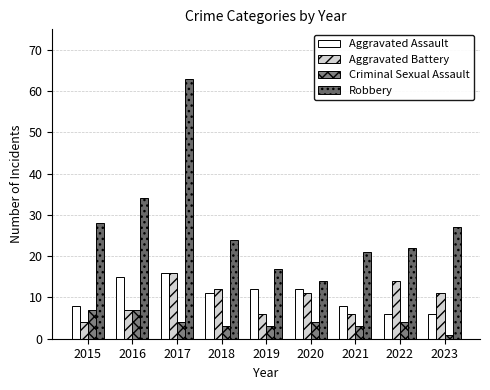

List the labels in order of Aggravated Battery value, largest first.

2017, 2022, 2018, 2020, 2023, 2016, 2019, 2021, 2015